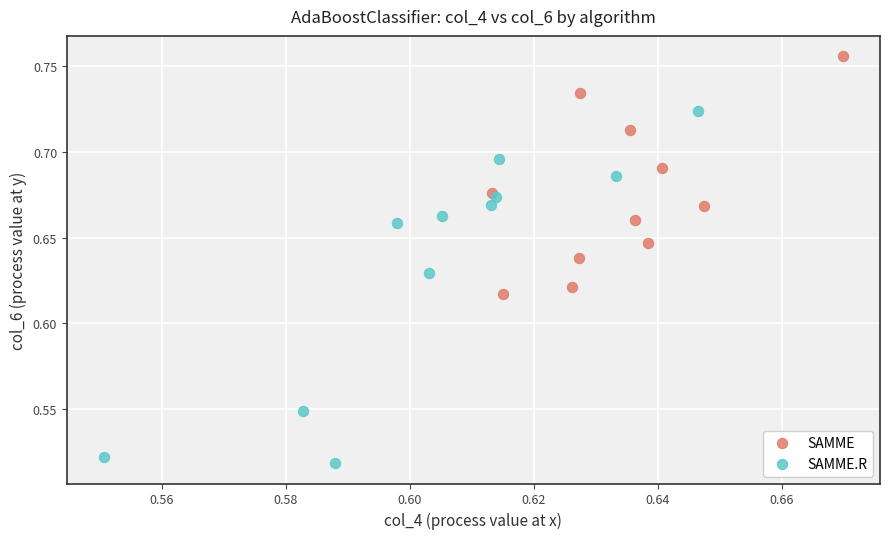

Which series reaches the minimum Y coordinate?

SAMME.R